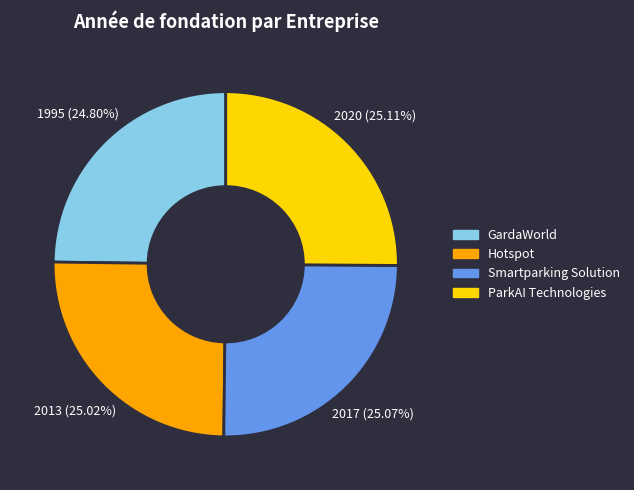

Is ParkAI Technologies the majority of the pie?

No